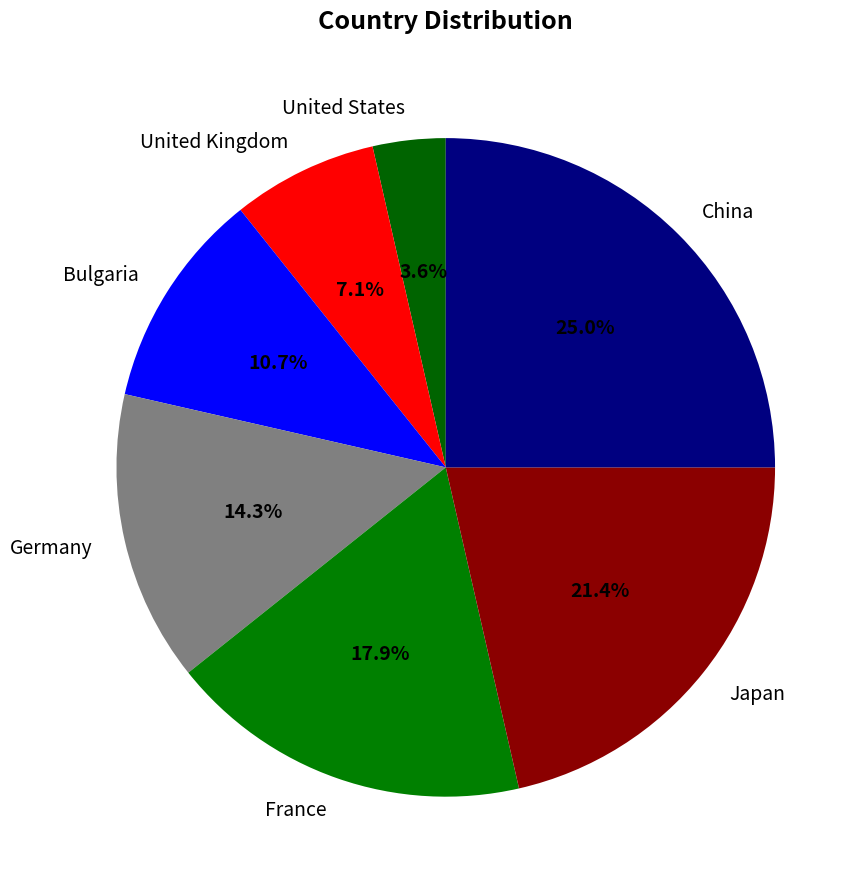

Which category has the biggest portion of the pie?

China